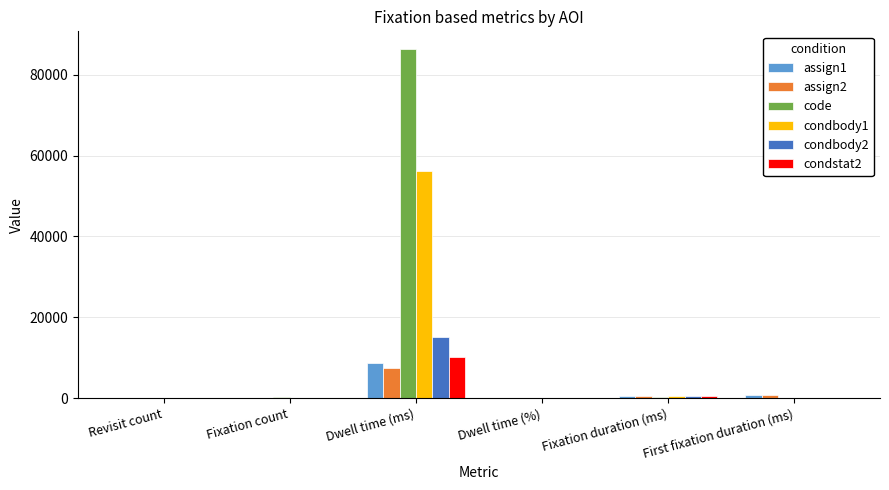

Which series has the widest spread of values?

code